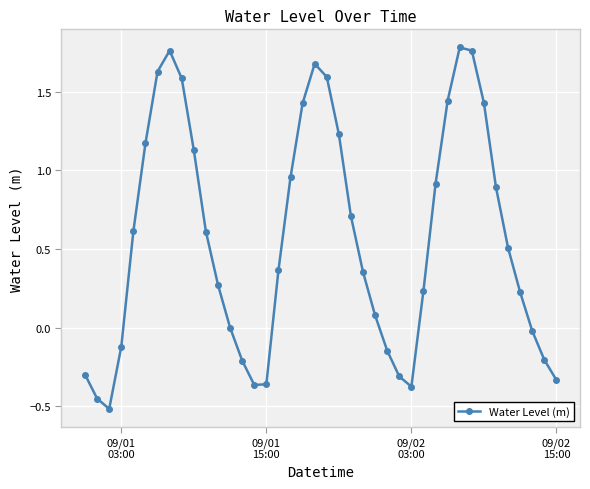

What is the sum of all values?

22.6